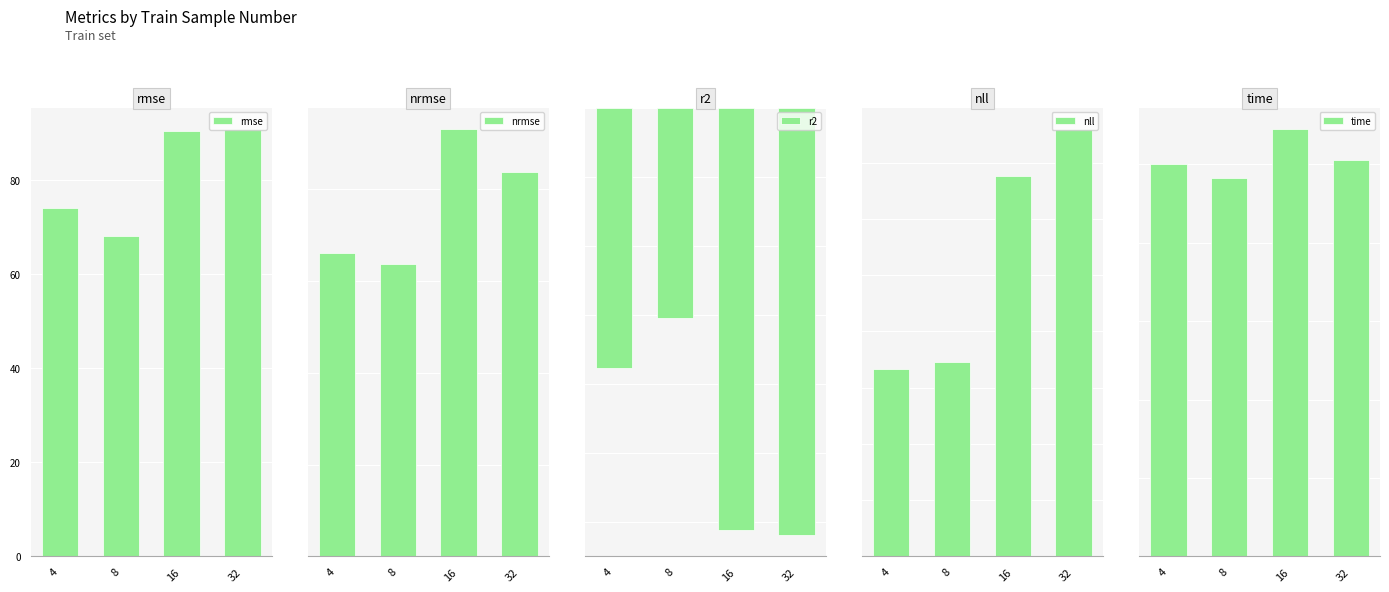

Which category has the highest value across all series?

32